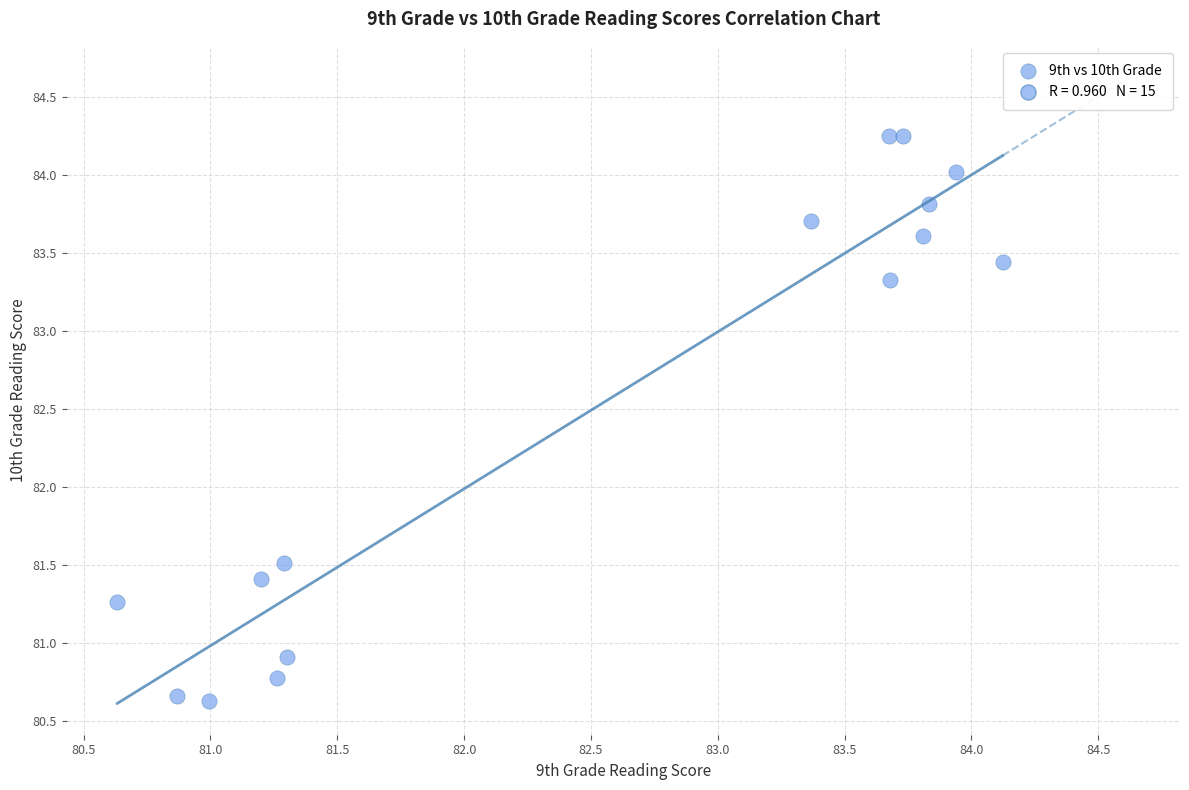

What is the range of X values (max minus min)?

3.5